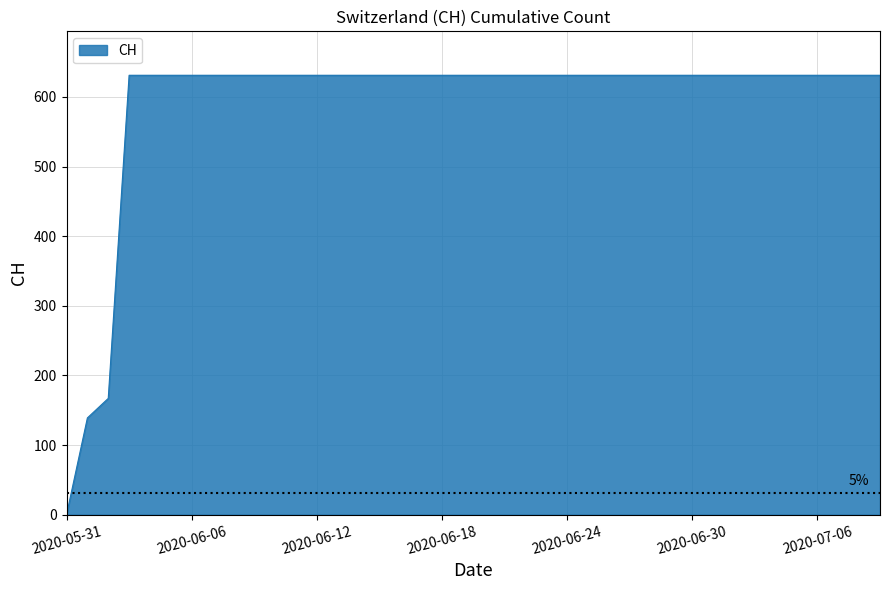

What is the maximum value shown in the chart?

631